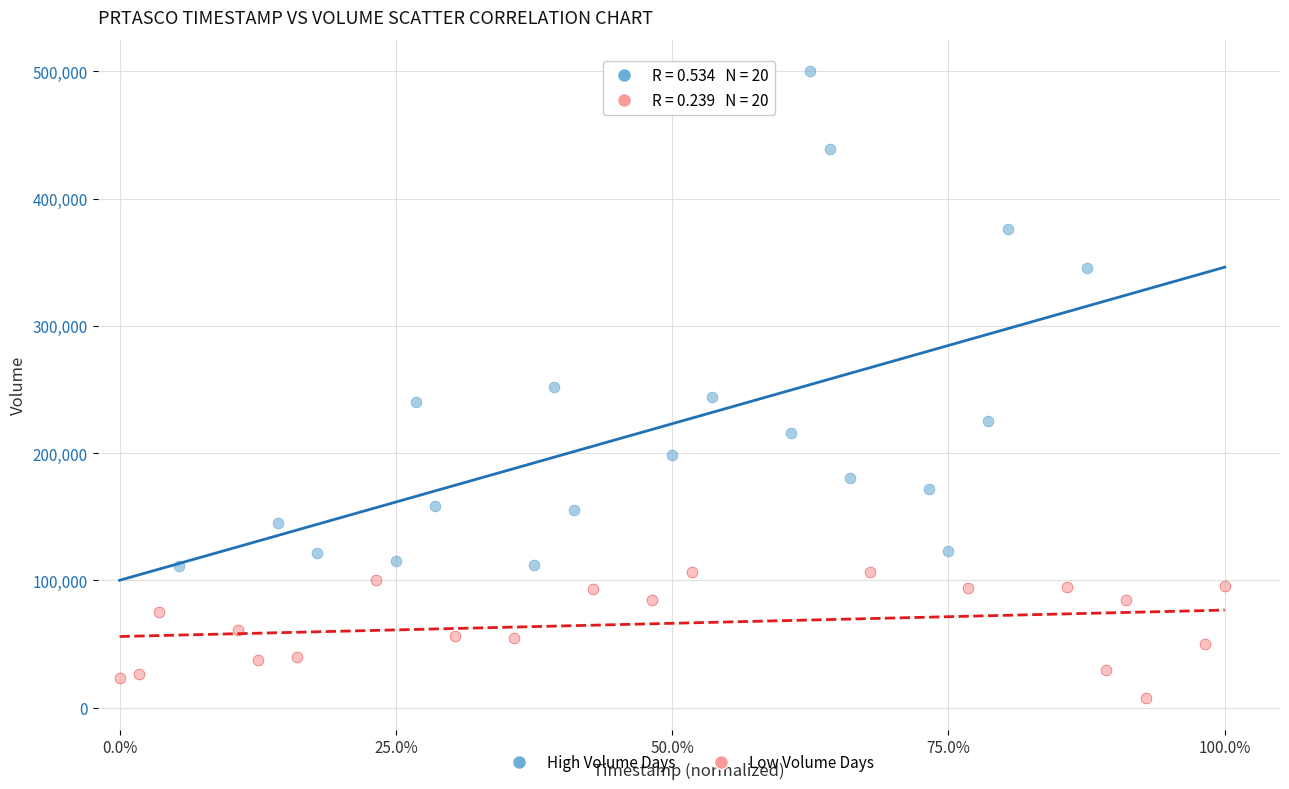

What are all the series names shown in the legend?

High Volume Days, Low Volume Days